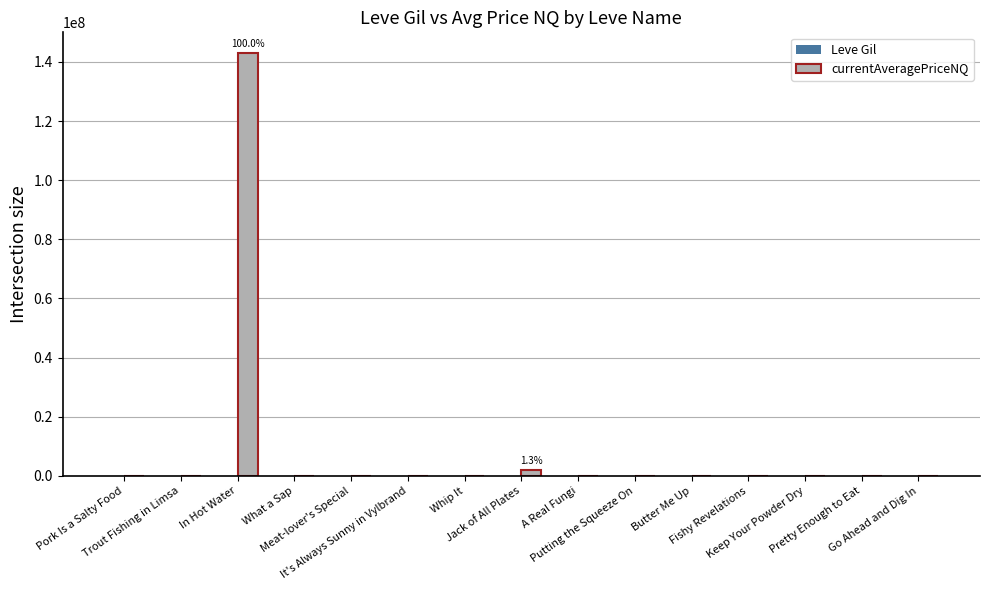

What is the label of the 13th bar from the right?

In Hot Water